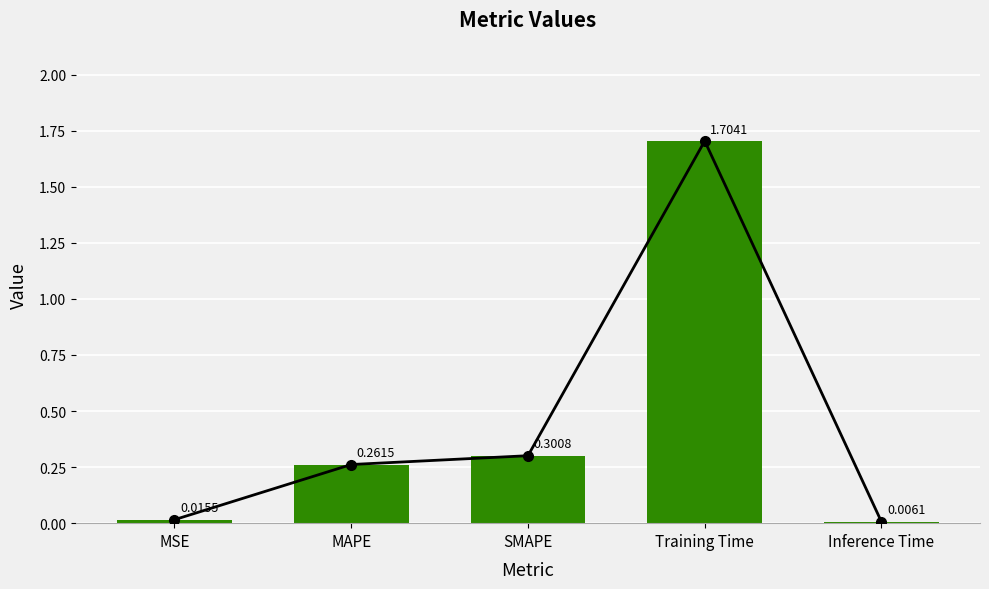

What is the label of the 4th bar from the right?

MAPE